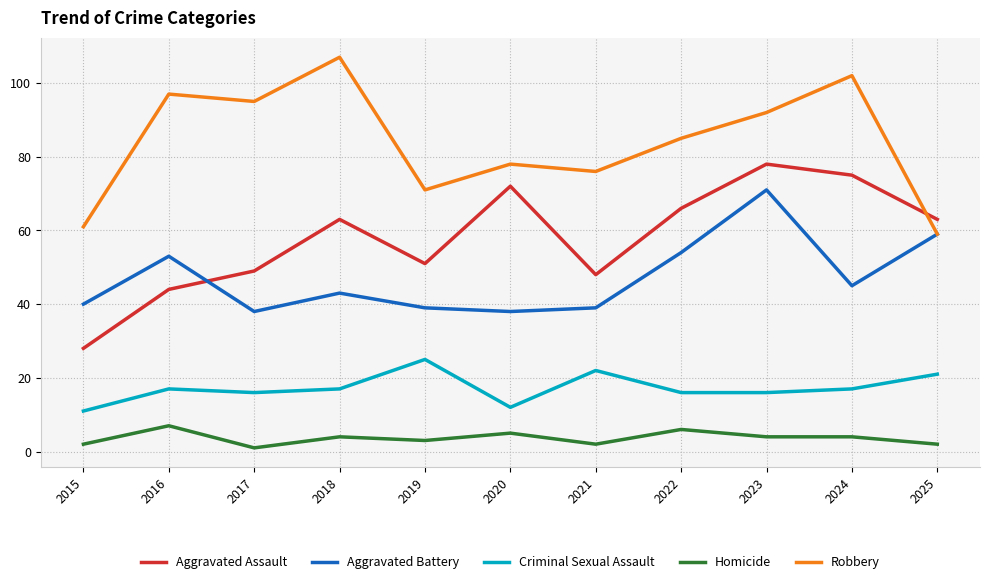

Is the value of Aggravated Battery at 2020 greater than the value of Criminal Sexual Assault at 2025?

Yes